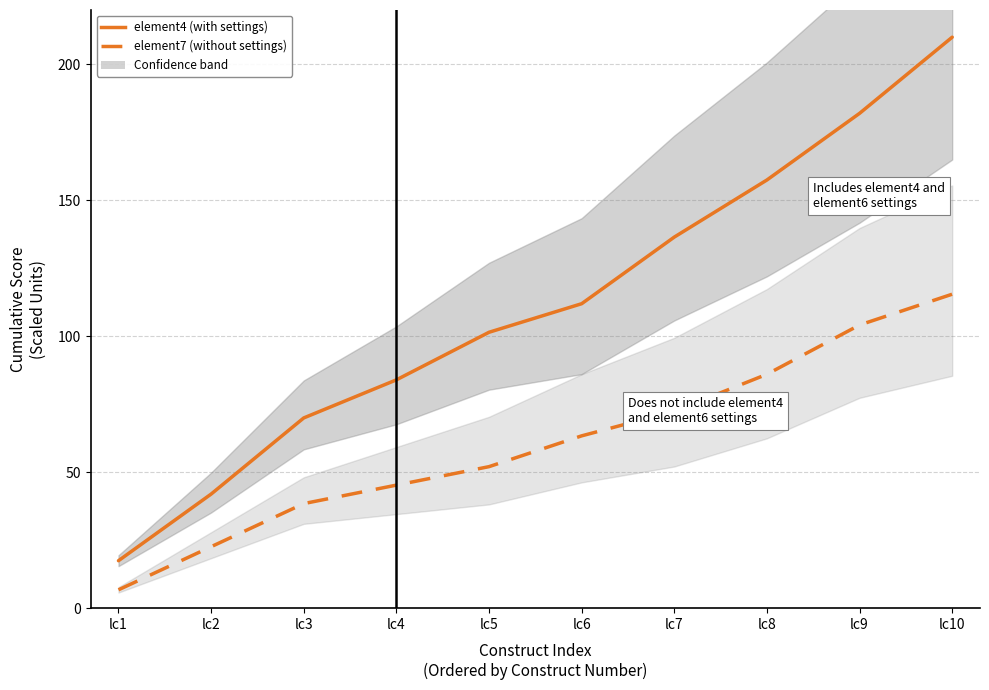

Is the value of element7 (without settings) at lc9 greater than the value of element4 (with settings) at lc1?

Yes